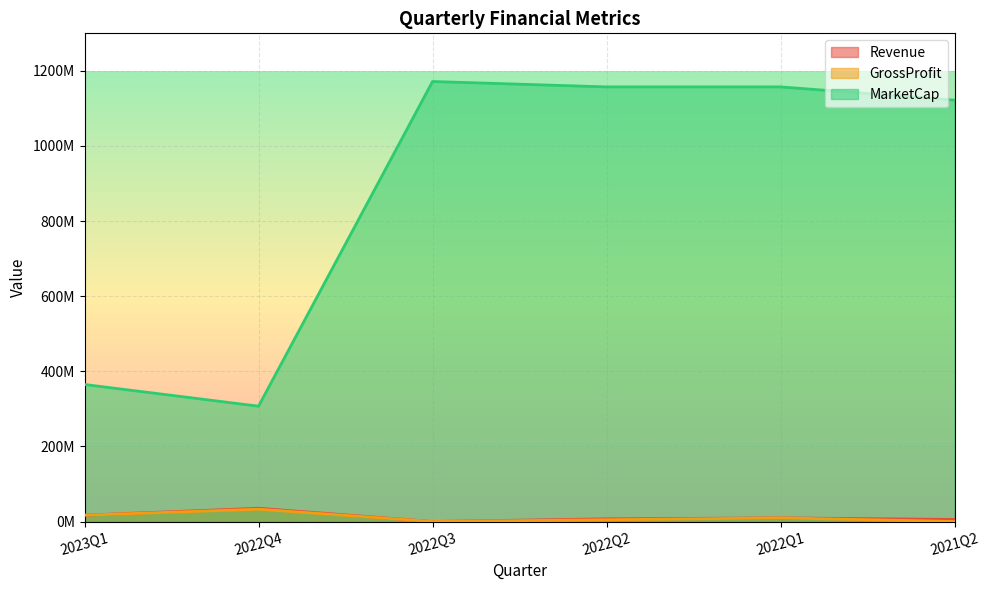

What is the label of the 1st point from the right?

2021Q2